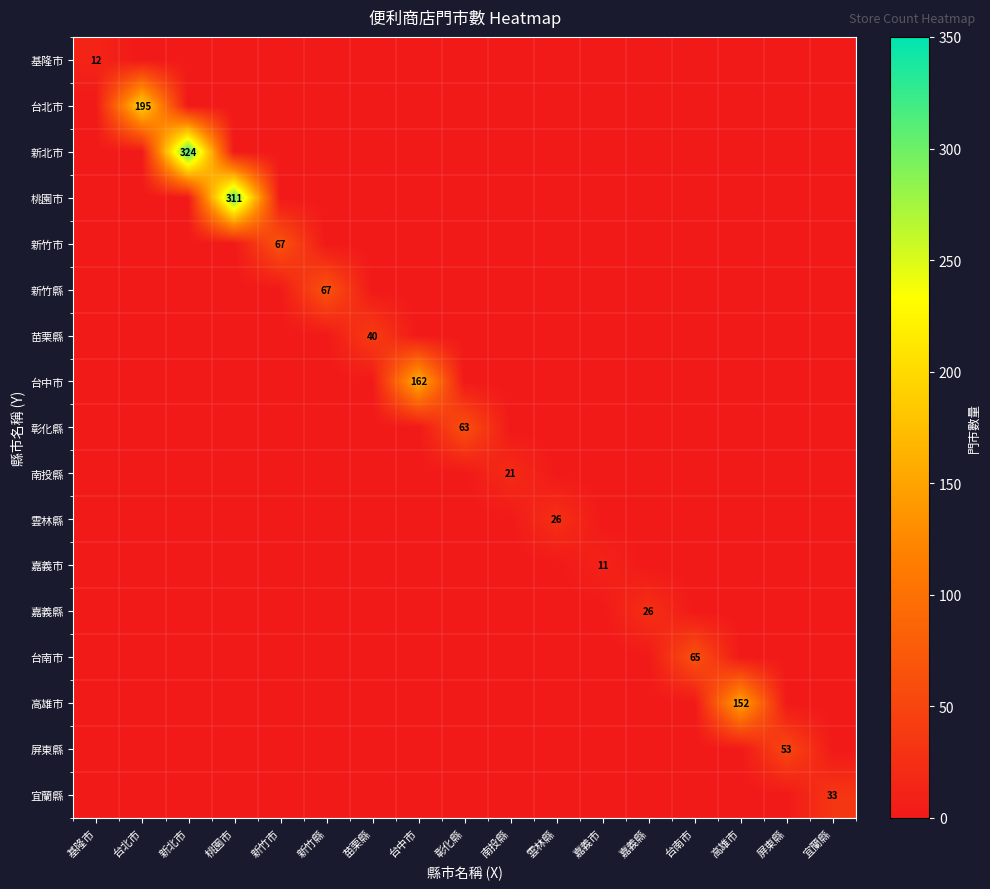

Which label corresponds to the largest value in the chart?

新北市